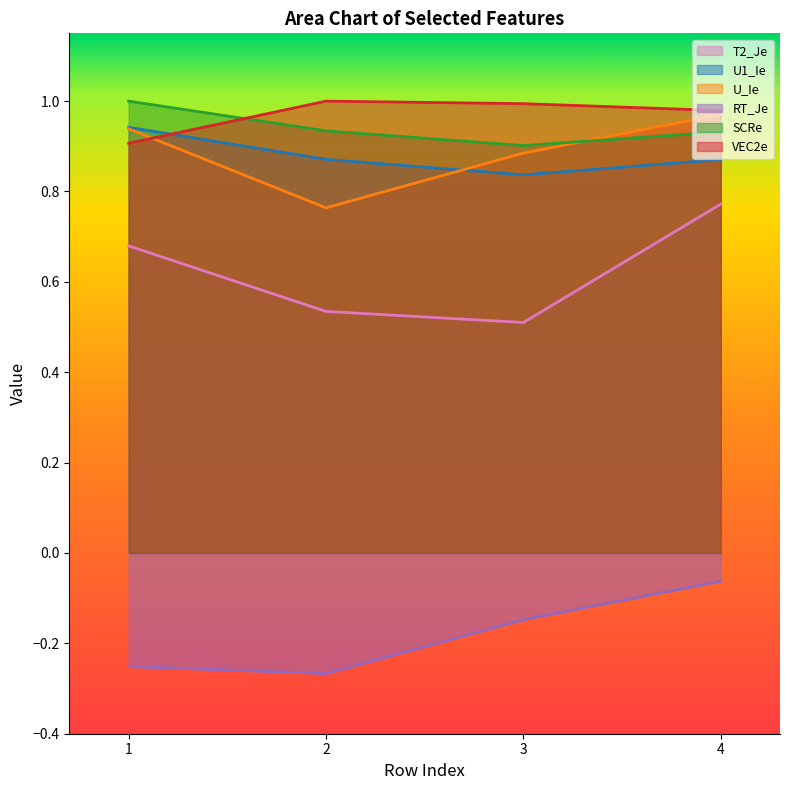

Rank the categories by U1_Ie value from lowest to highest.

3, 4, 2, 1